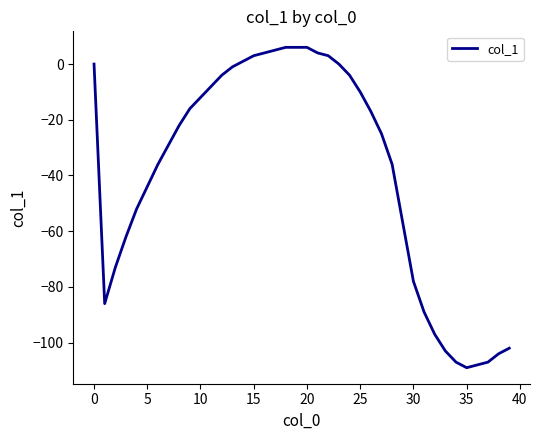

What is the difference between the maximum and second lowest values?

114